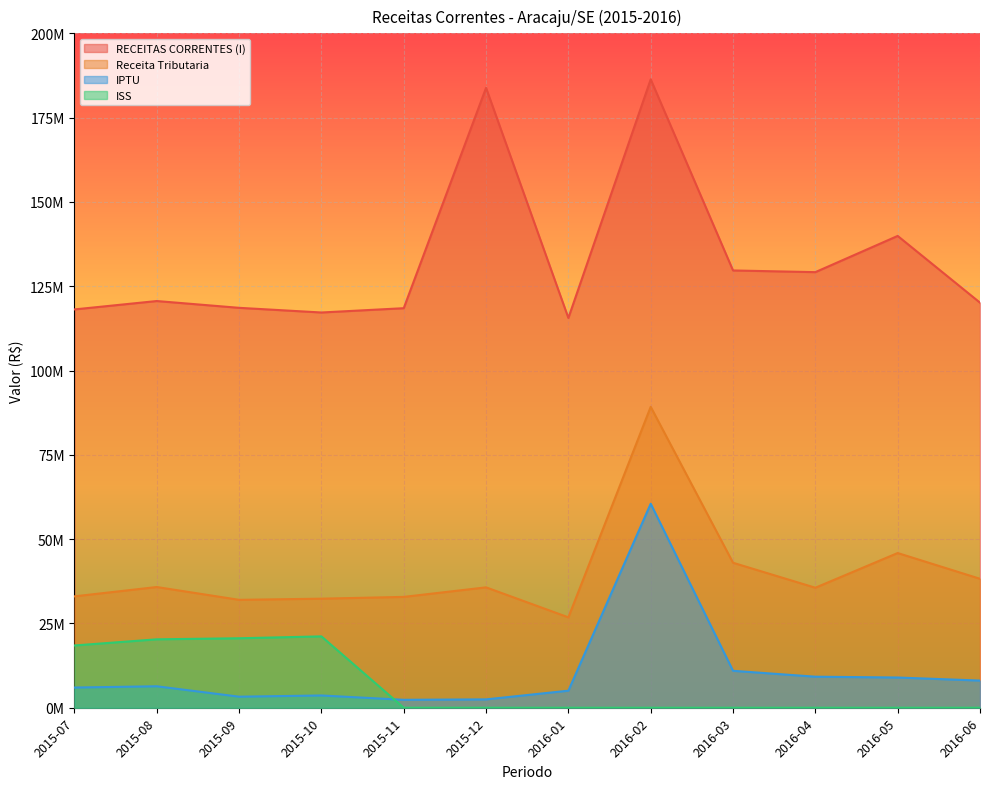

The value of IPTU at 2016-06 is 8058973.9. True or false?

True